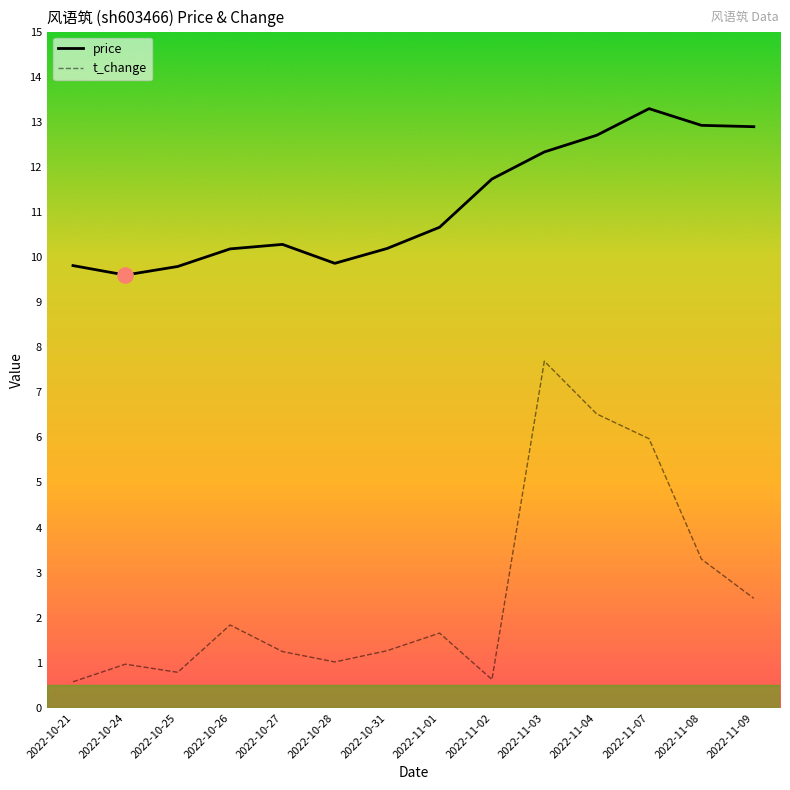

What is the total value across all series at 2022-10-28?

10.9